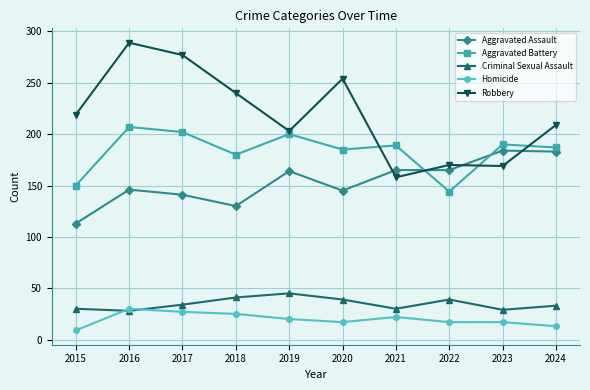

Rank the series at 2022 from highest to lowest value.

Robbery, Aggravated Assault, Aggravated Battery, Criminal Sexual Assault, Homicide